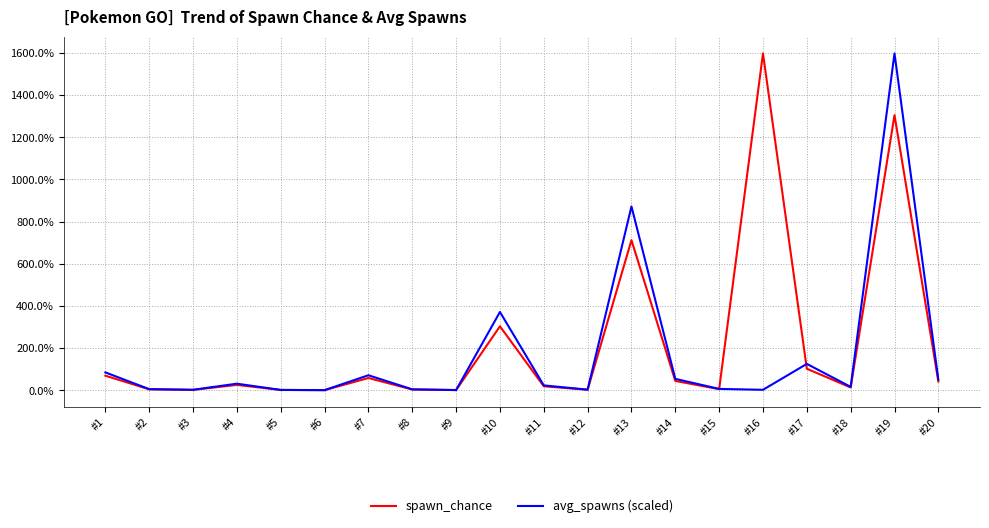

What is the spread (max minus min) of values at #17?

22.9